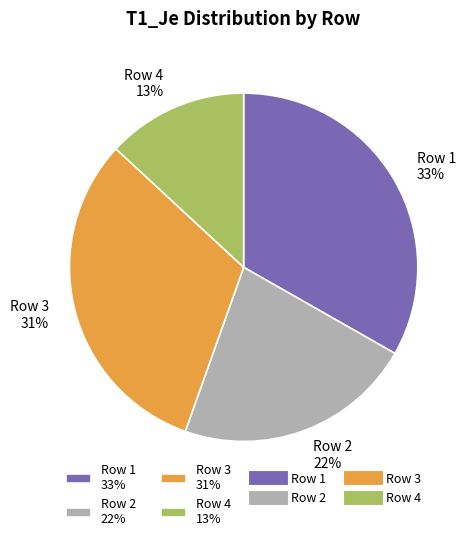

To the nearest percent, what portion does Row 4 13% represent?

13%